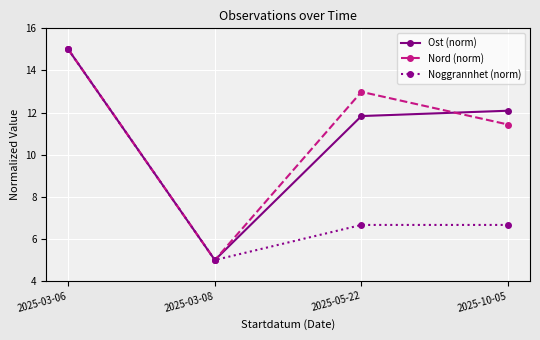

List the labels in order of Nord (norm) value, smallest first.

2025-03-08, 2025-10-05, 2025-05-22, 2025-03-06